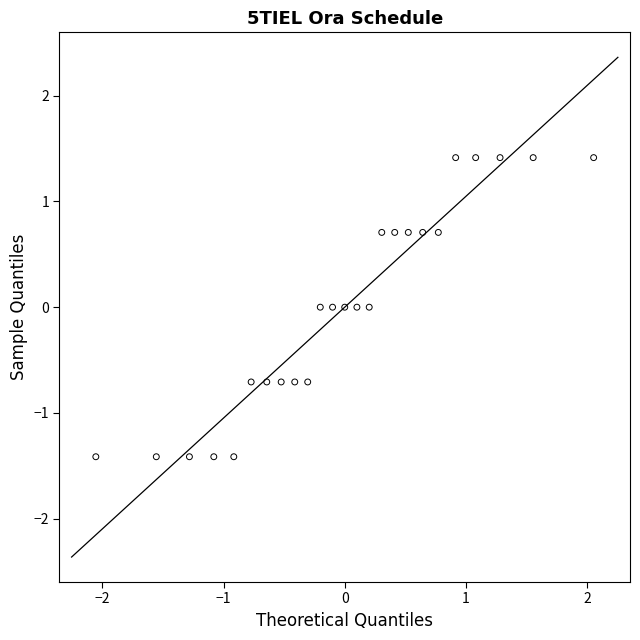

What is the range of X values (max minus min)?

4.1